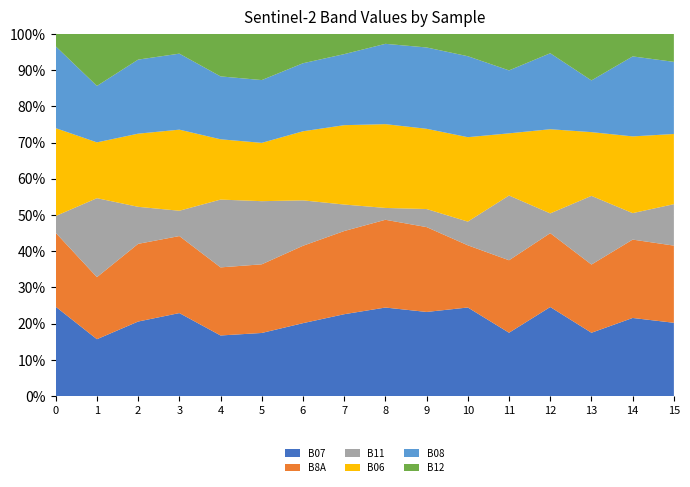

Reading left to right, transcribe all the data shown in this chart.

B07: 0=1148	1=1410	2=839	3=1144	4=1173	5=1063	6=1215	7=1396	8=1428	9=1359	10=665	11=1412	12=1010	13=1223	14=817	15=1229
B8A: 0=950	1=1540	2=875	3=1062	4=1319	5=1157	6=1290	7=1419	8=1416	9=1371	10=467	11=1617	12=838	13=1318	14=820	15=1295
B11: 0=216	1=1959	2=417	3=349	4=1313	5=1064	6=757	7=452	8=191	9=292	10=178	11=1444	12=224	13=1327	14=277	15=695
B06: 0=1129	1=1385	2=824	3=1118	4=1168	5=983	6=1152	7=1354	8=1352	9=1297	10=634	11=1387	12=955	13=1232	14=803	15=1178
B08: 0=1052	1=1400	2=834	3=1048	4=1218	5=1058	6=1134	7=1212	8=1296	9=1314	10=608	11=1404	12=862	13=999	14=837	15=1210
B12: 0=160	1=1292	2=290	3=273	4=824	5=779	6=490	7=346	8=161	9=220	10=168	11=815	12=220	13=900	14=236	15=470